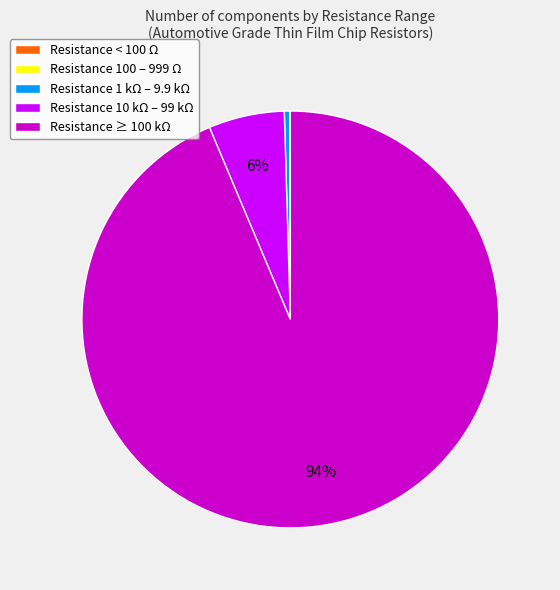

To the nearest percent, what is the difference between the largest and smallest slice percentages?

94%